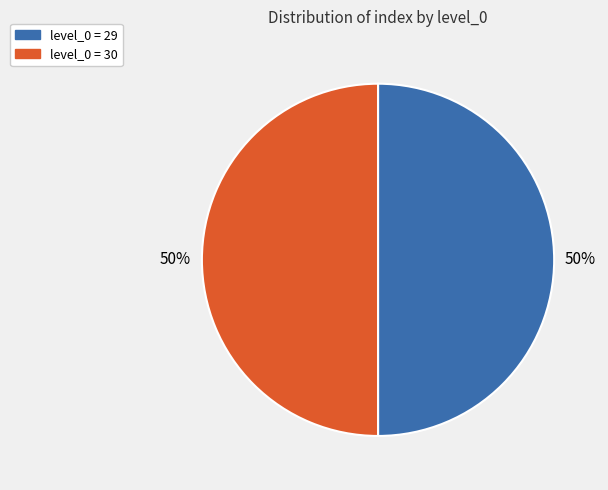

The level_0 = 29 slice represents 50% of the pie. True or false?

True